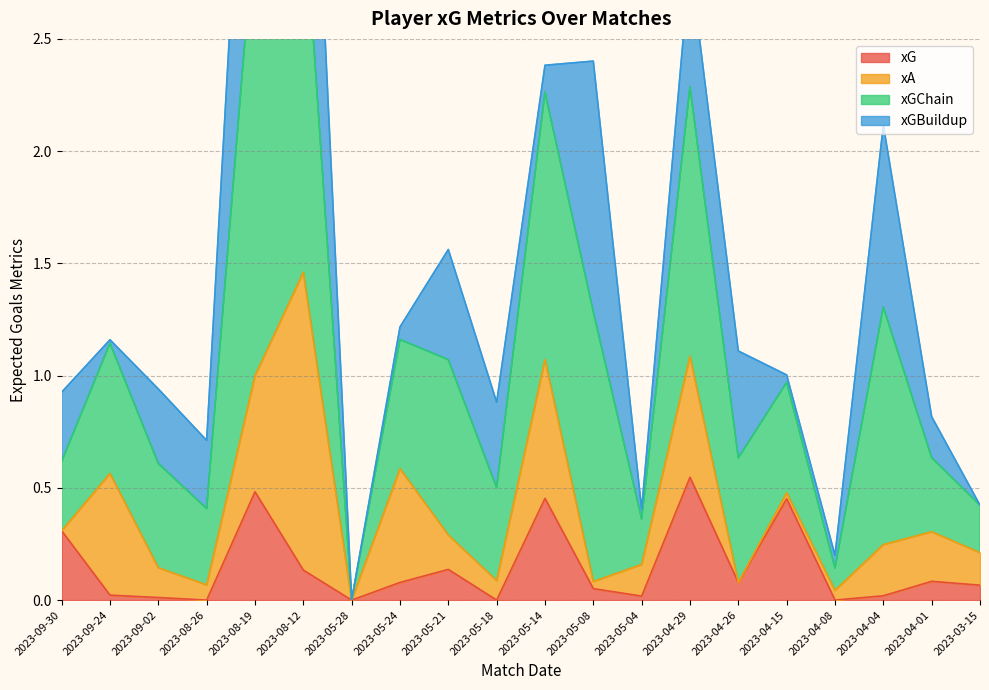

How many data points does each series have?

20